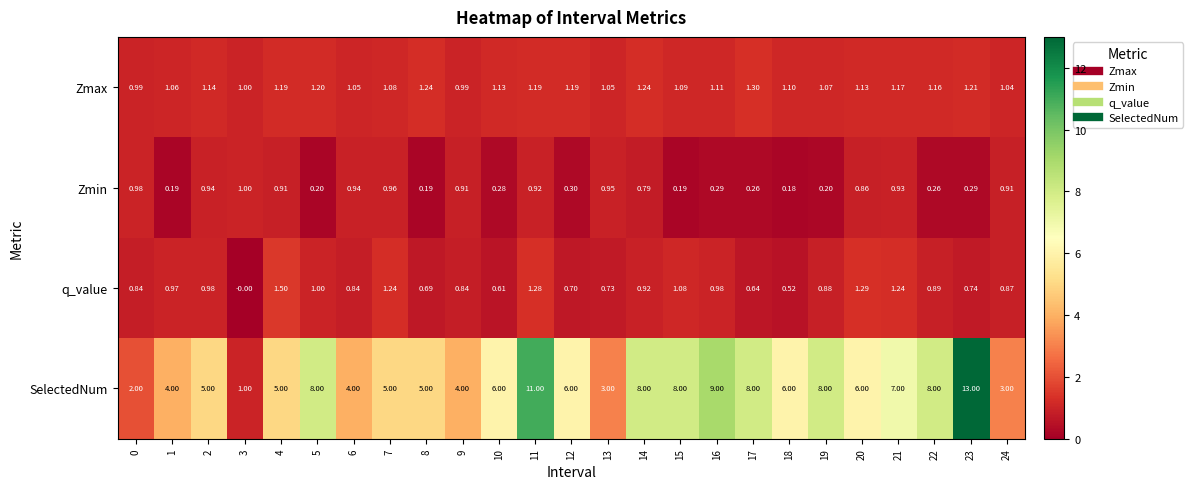

Which series changed the most between 4 and 10?

SelectedNum